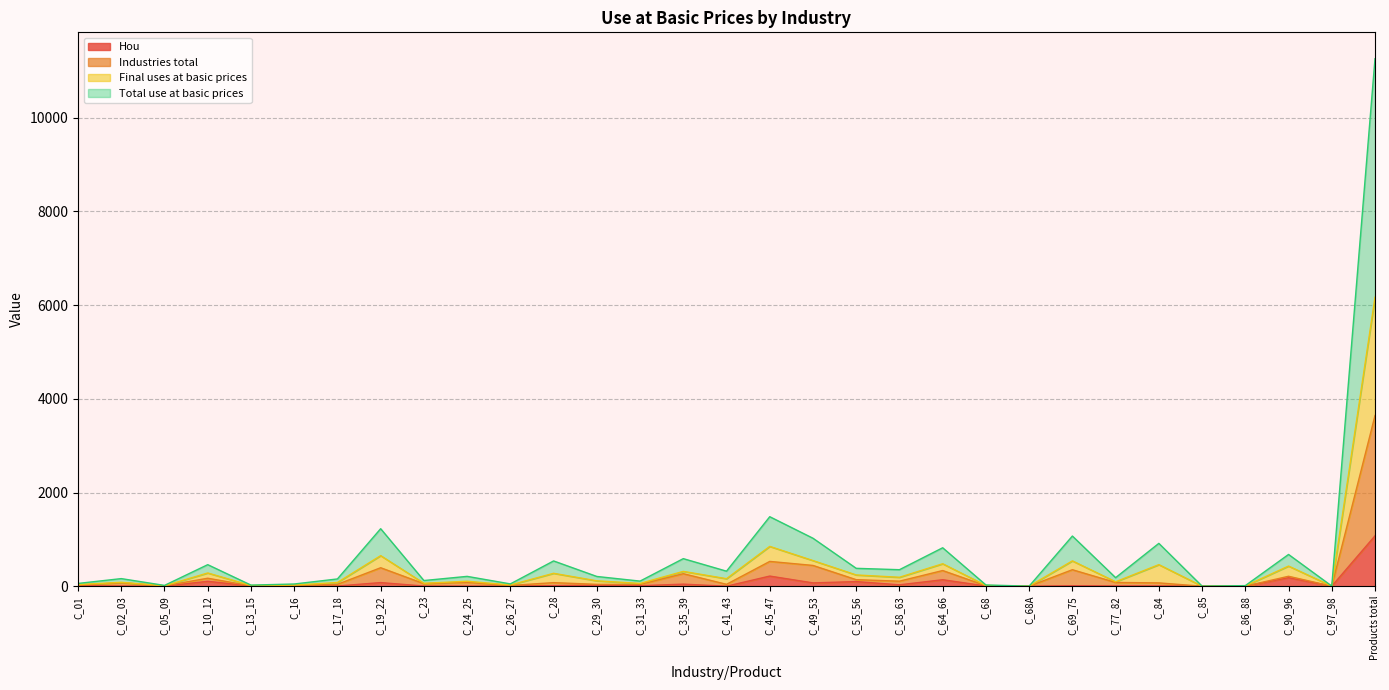

Which category has the highest value in the Hou series?

Products total